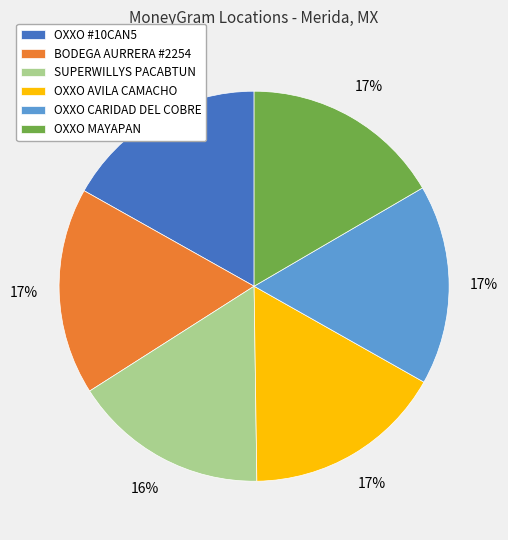

Does any single category account for the majority?

No